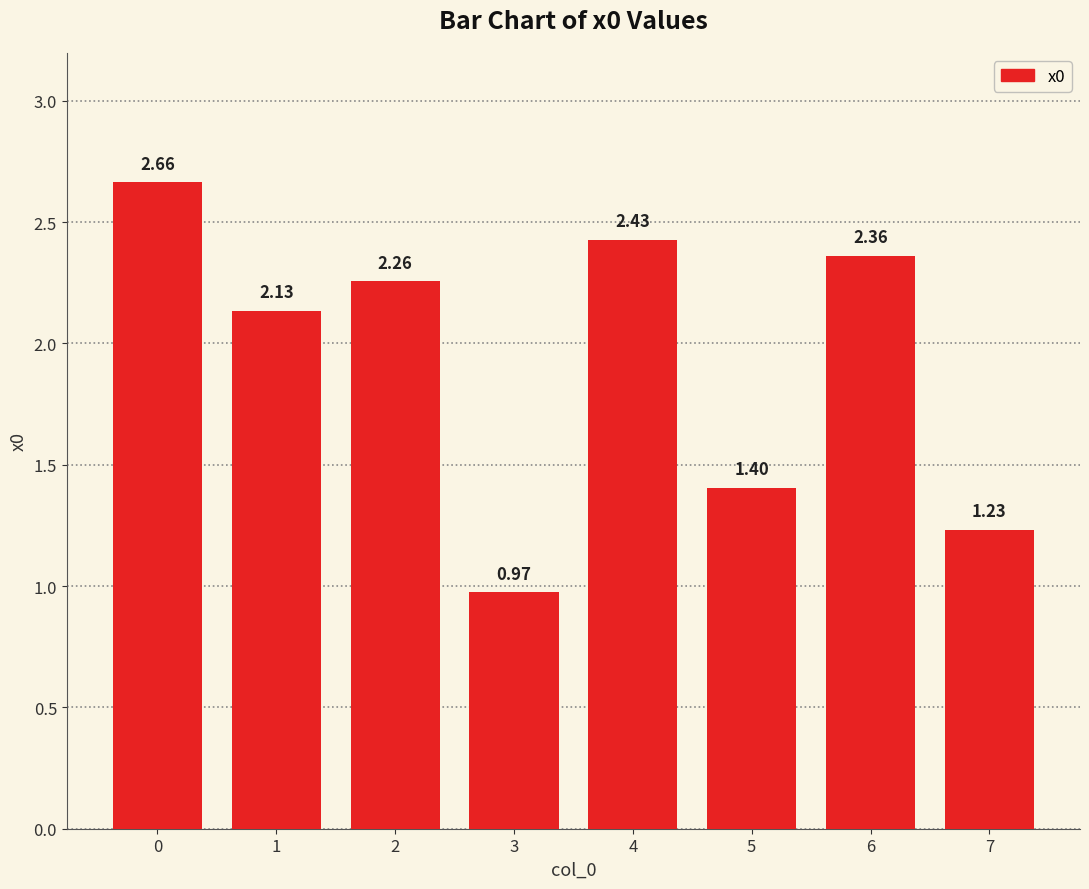

Rank the categories by value from highest to lowest.

0, 4, 6, 2, 1, 5, 7, 3